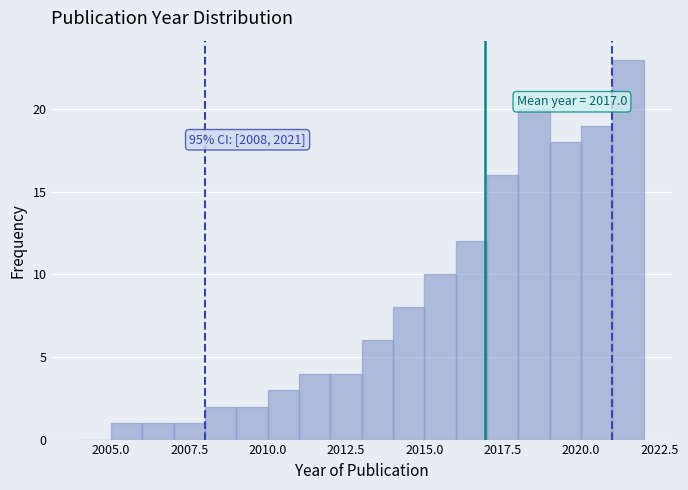

Around what value on the x-axis is the tallest bar? Give the approximate position of its centre, as read against the axis.

2021.5